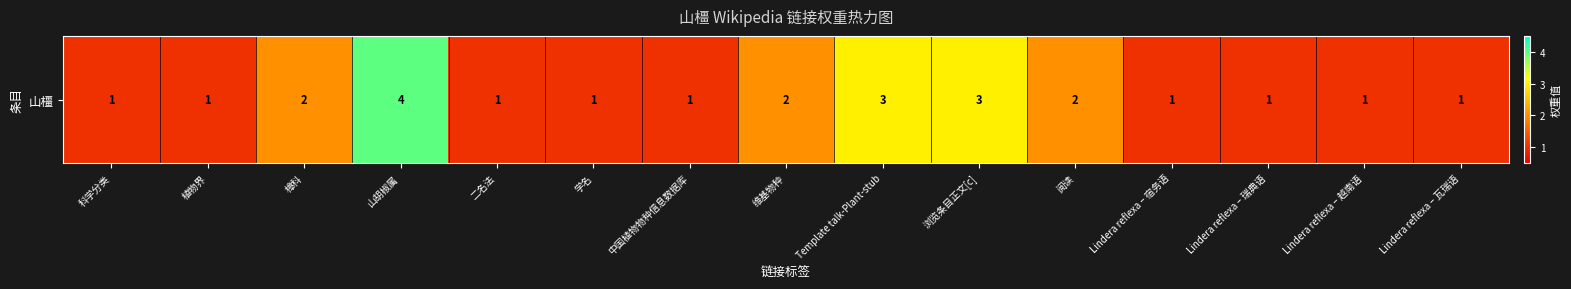

Is it true that the value at 植物界 is 1?

True